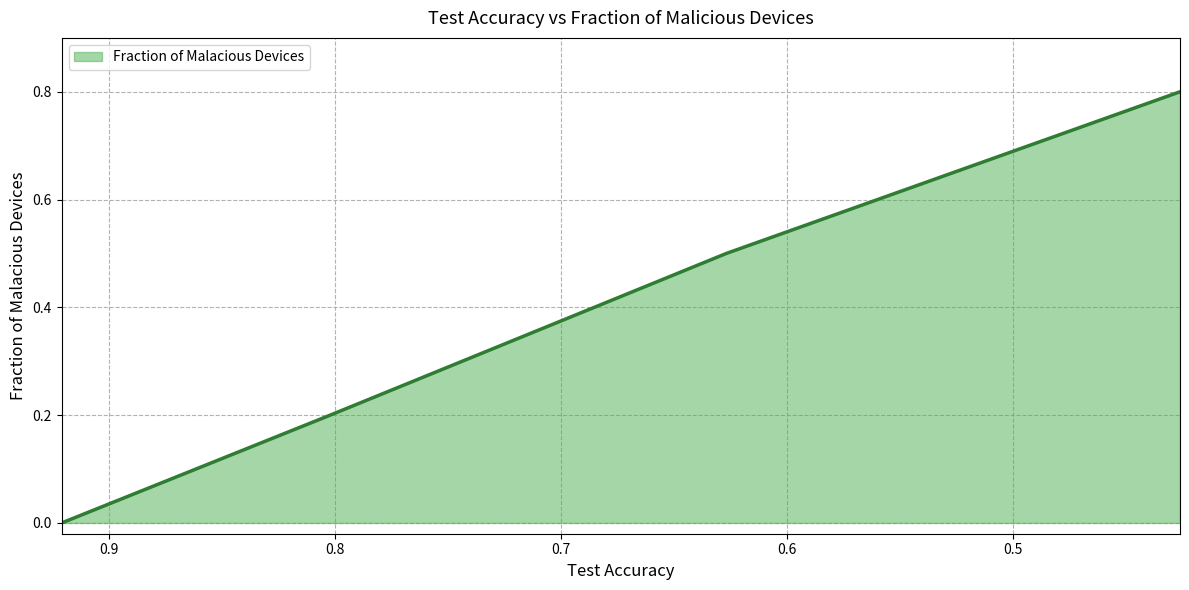

What is the change in value from 0.9210947219 to 0.8022036609?

+0.2